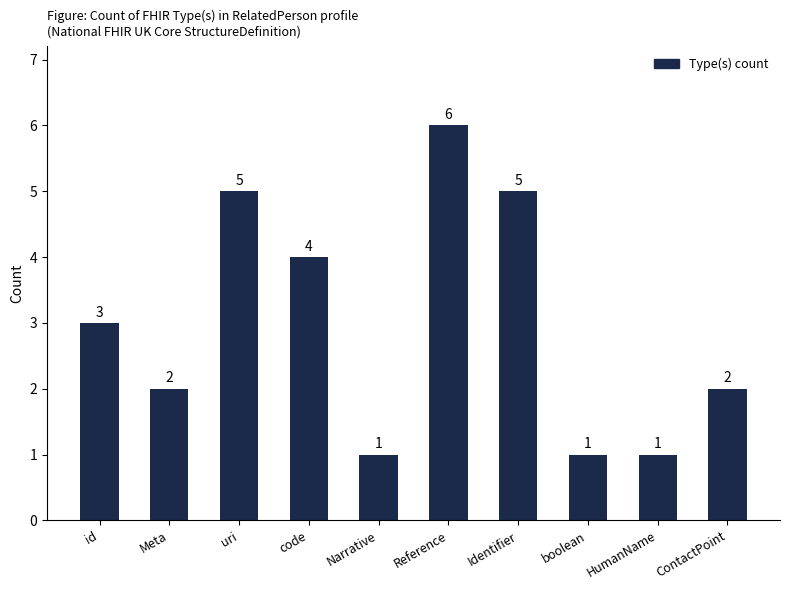

How many bars are there in total?

10